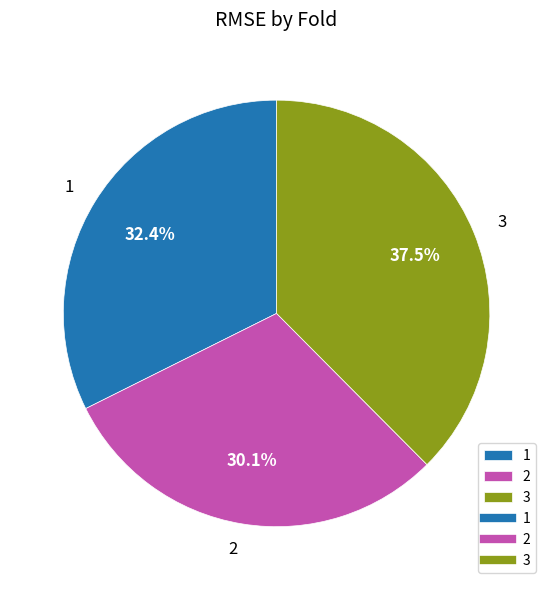

How many slices are in this pie chart?

3